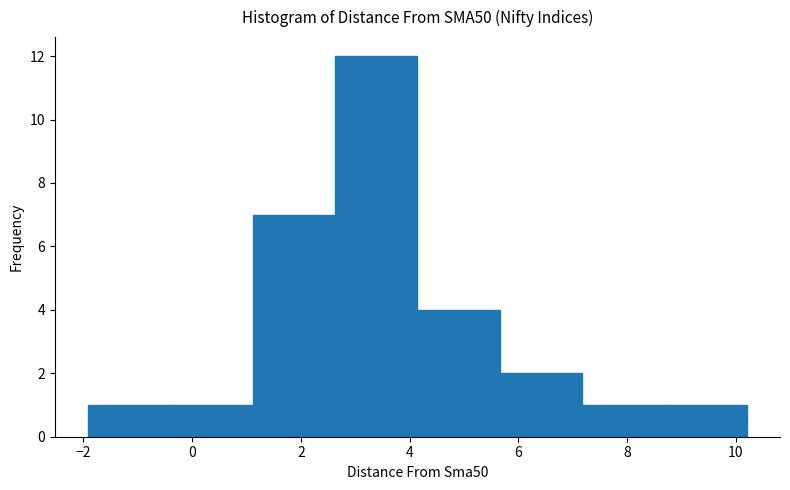

Reading left to right, list every bar in this chart as the range it spans on the x-axis followed by its height. Neither the bar edges nor the heights are printed on the chart, so give them approximately, as read against the axes.

-2.0 to -0.4: 1
-0.4 to 1.2: 1
1.2 to 2.6: 7
2.6 to 4.2: 12
4.2 to 5.6: 4
5.6 to 7.2: 2
7.2 to 8.6: 1
8.6 to 10.2: 1